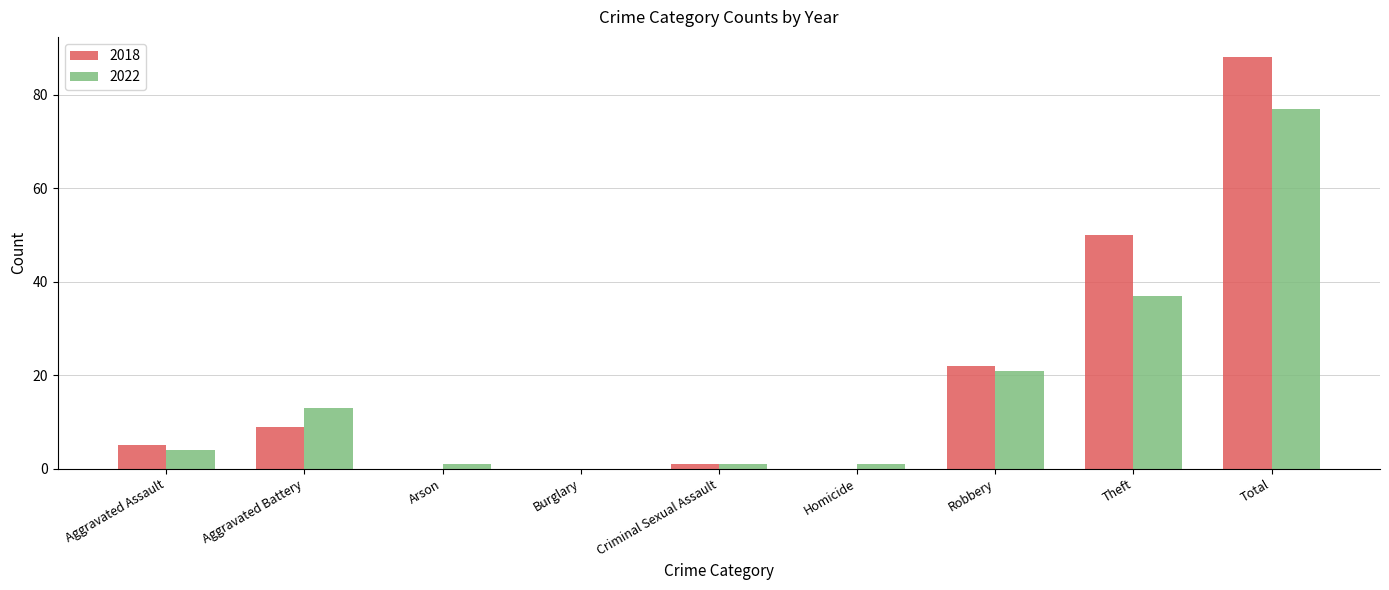

Which series has the largest total across all categories?

2018